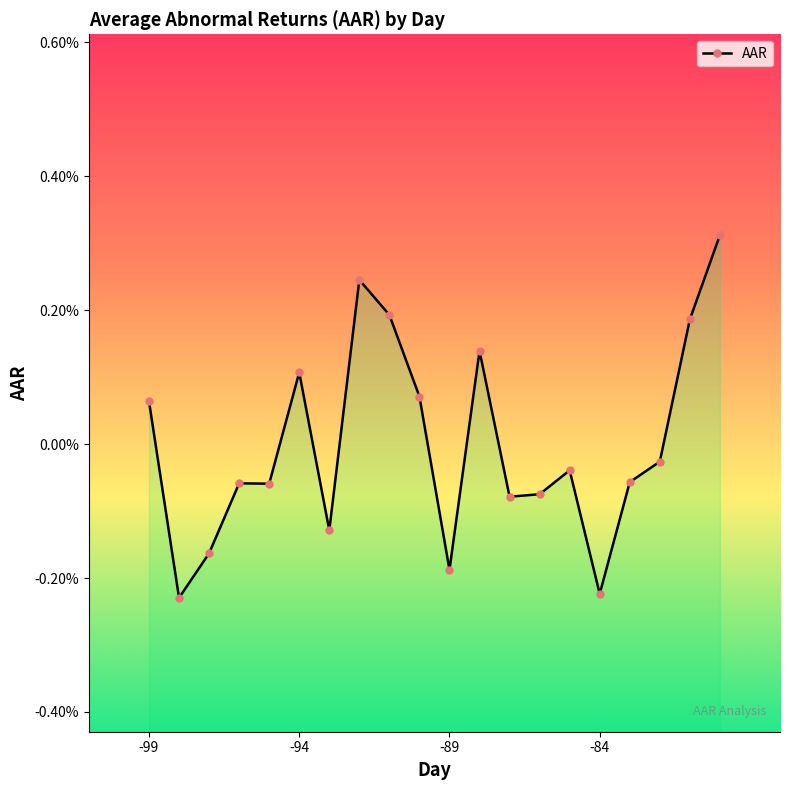

How many data points are less than 0?

12